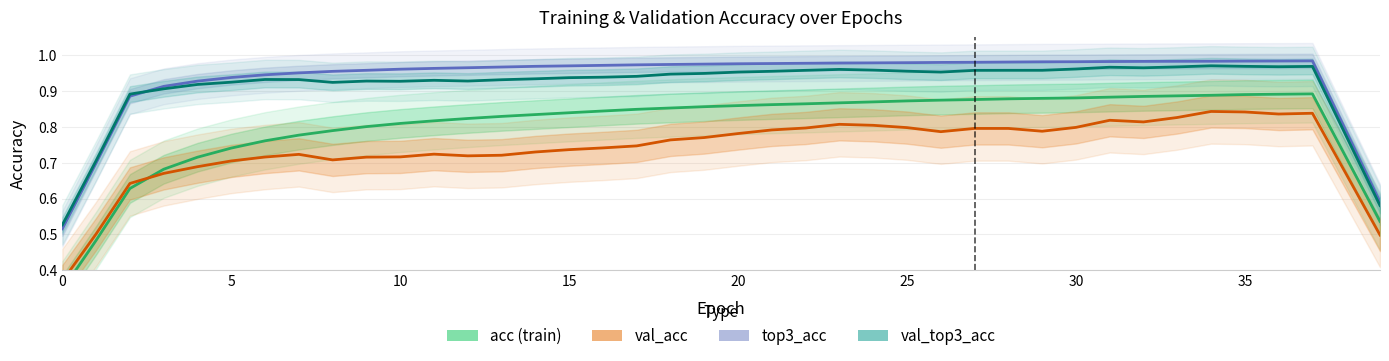

True or false: val_top3_acc and top3_acc (train) intersect in this chart.

True